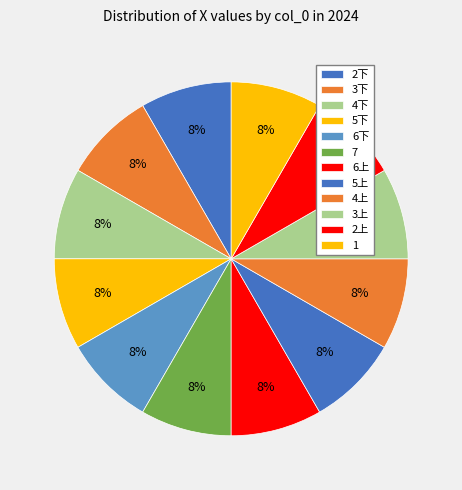

To the nearest percent, what percentage of the pie is 2下?

8%